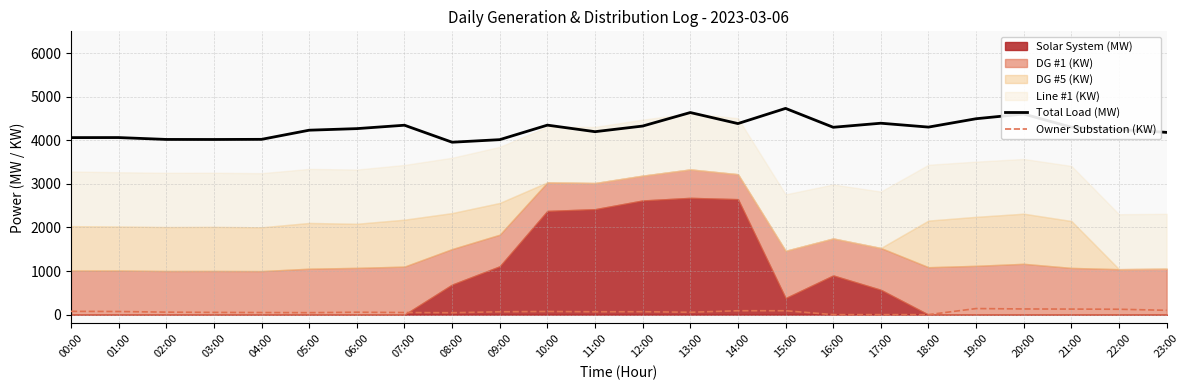

What is the value of the Total Load (MW) point at the 21st from the left?

4603